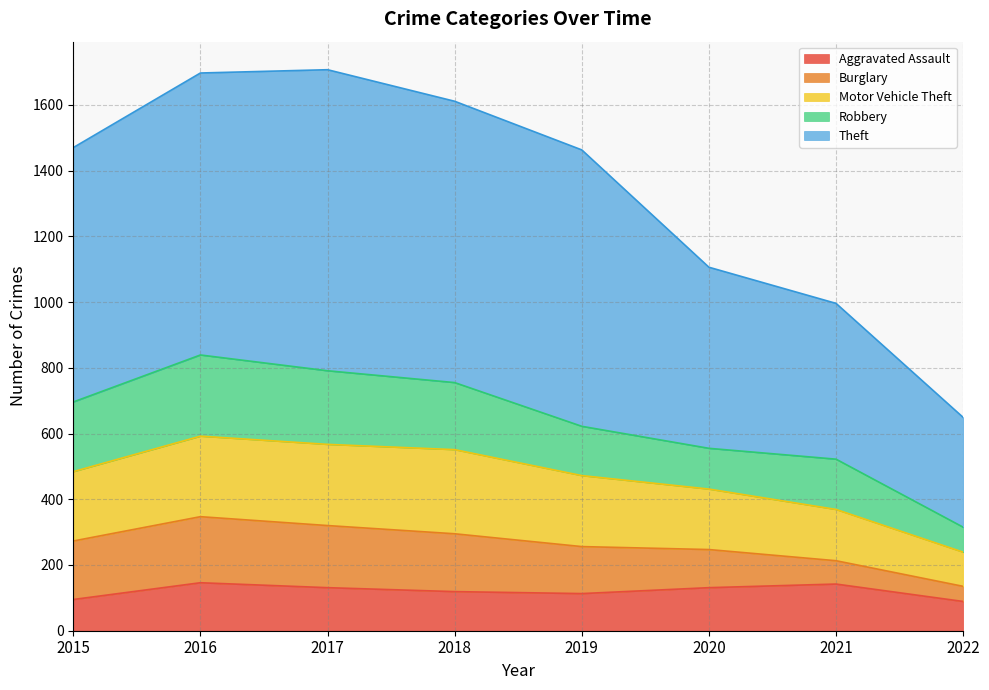

What is the approximate value of Aggravated Assault at 2016?

146